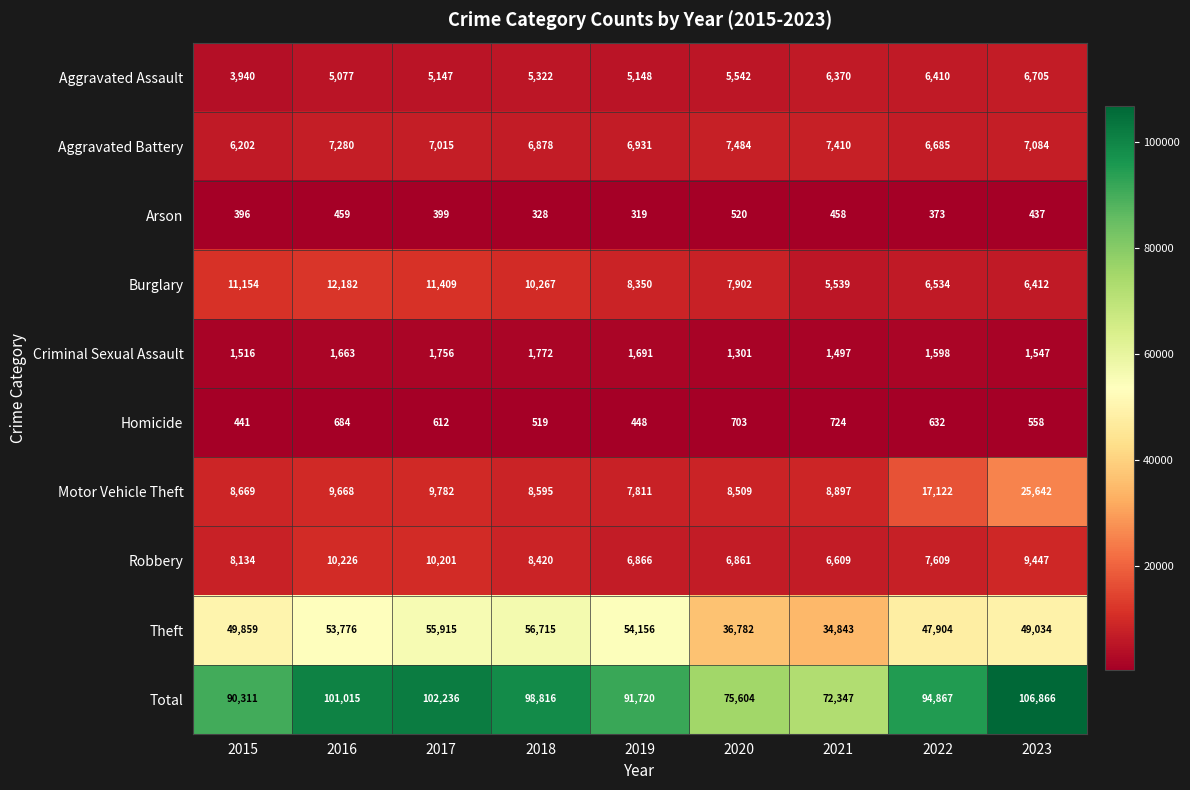

At 2021, list the series in order from smallest to largest.

Arson, Homicide, Criminal Sexual Assault, Burglary, Aggravated Assault, Robbery, Aggravated Battery, Motor Vehicle Theft, Theft, Total